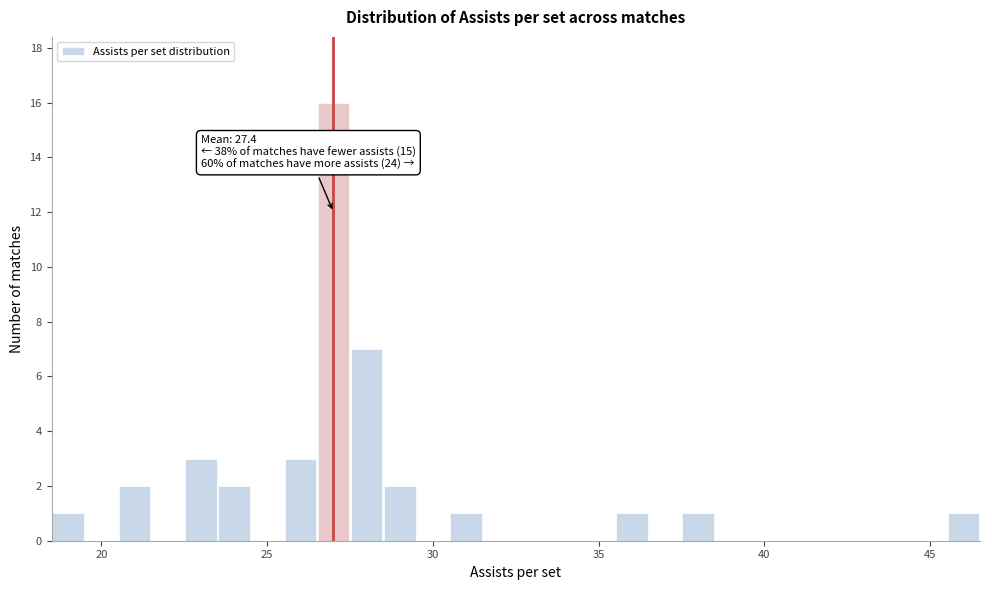

Around what value on the x-axis is the tallest bar? Give the approximate position of its centre, as read against the axis.

27.0